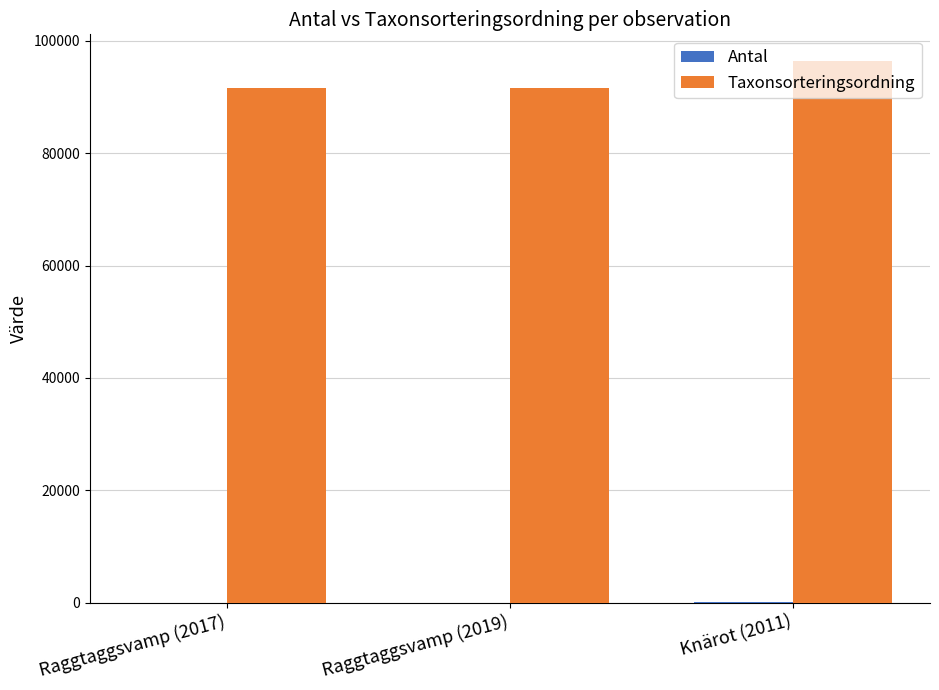

Which category has the highest value in the Taxonsorteringsordning series?

Knärot (2011)